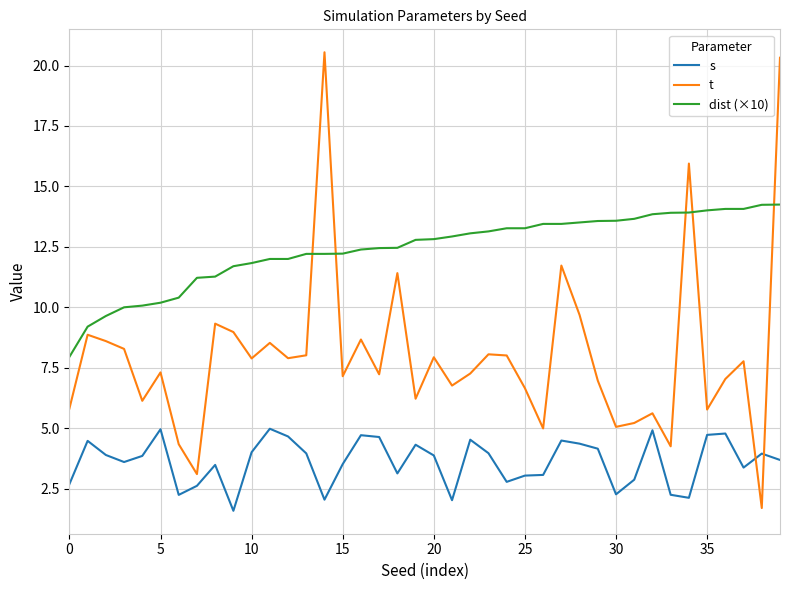

List the series in order of their overall mean, highest first.

dist (×10), t, s